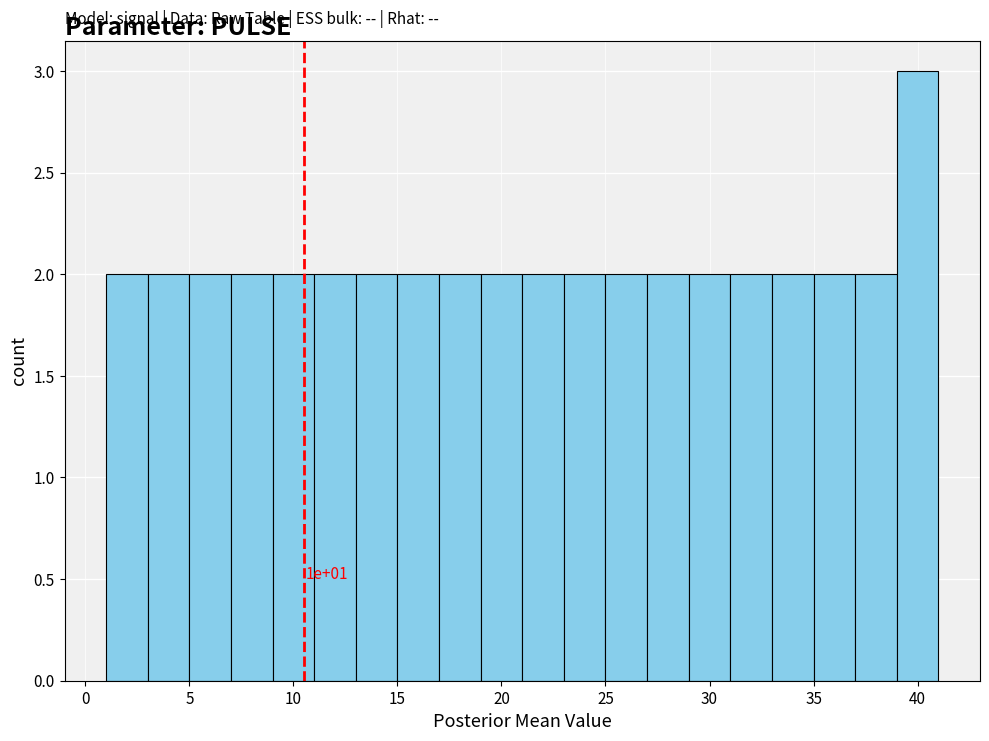

Over which range of the x-axis is the bar tallest?

39 to 41